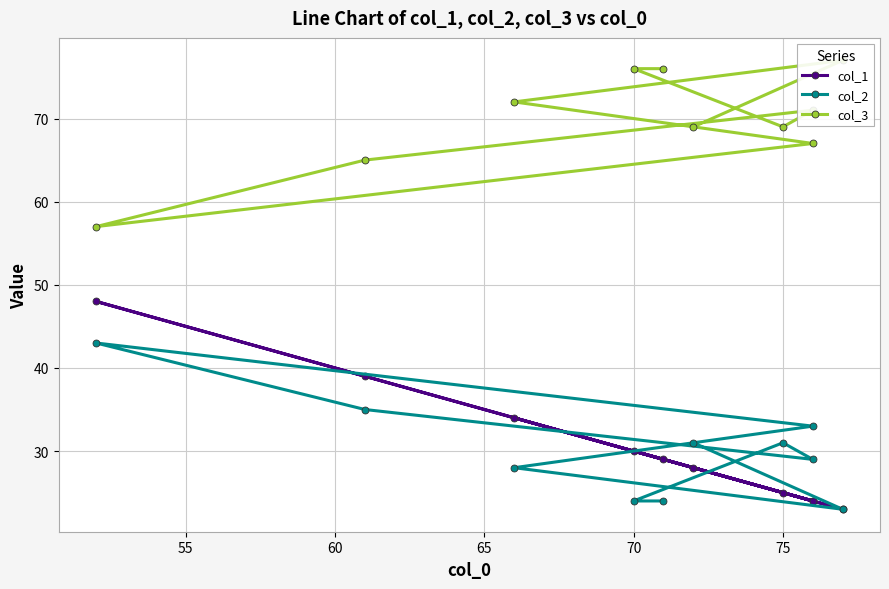

The col_2 series shows 16 at 50. True or false?

False